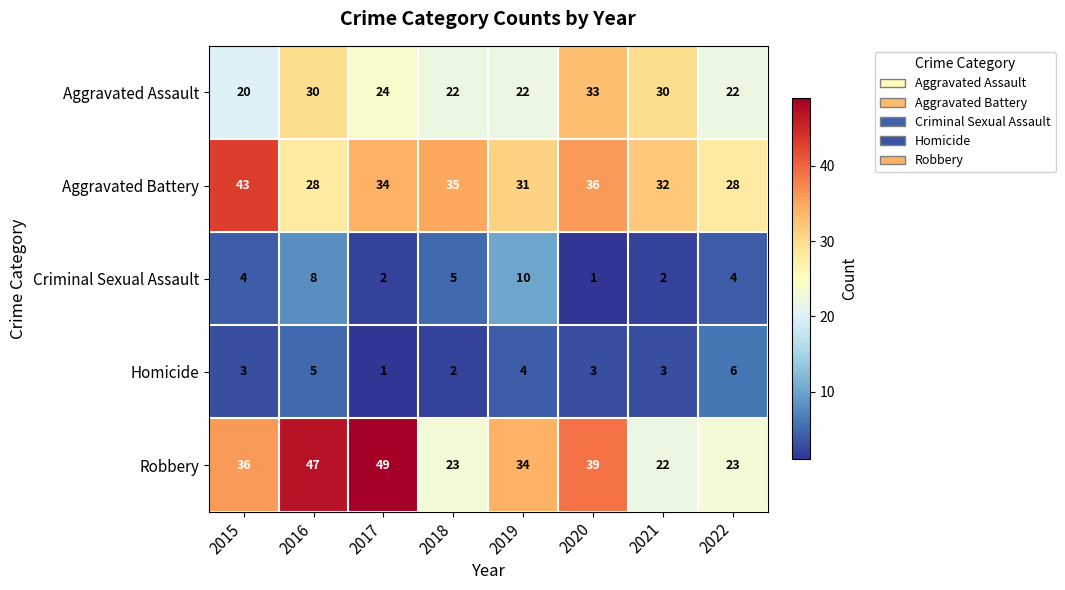

What value does the Robbery series have at 2022?

23